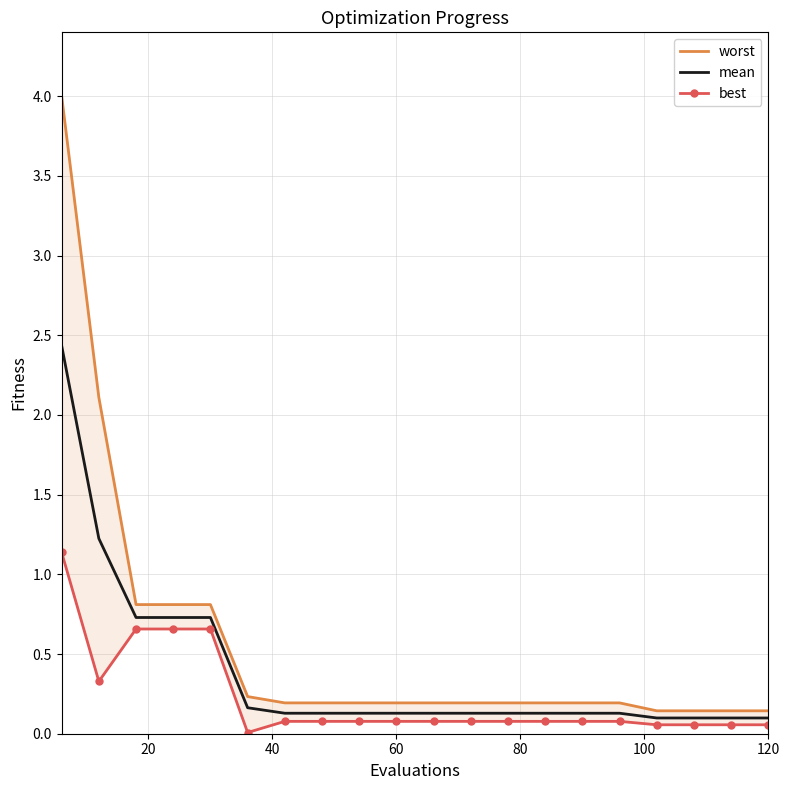

What is the average value of the worst series?

0.6